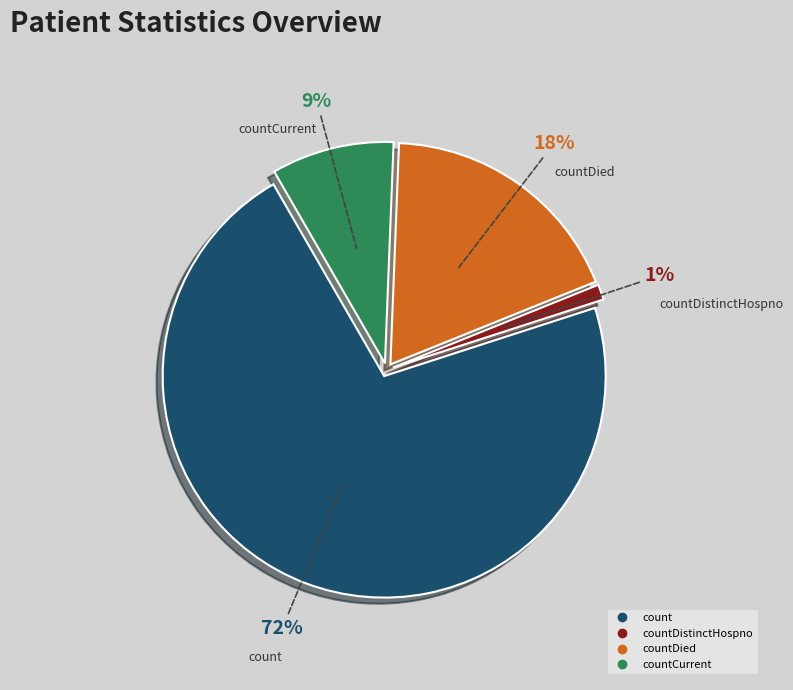

True or false: countDistinctHospno accounts for 1% of the total.

True